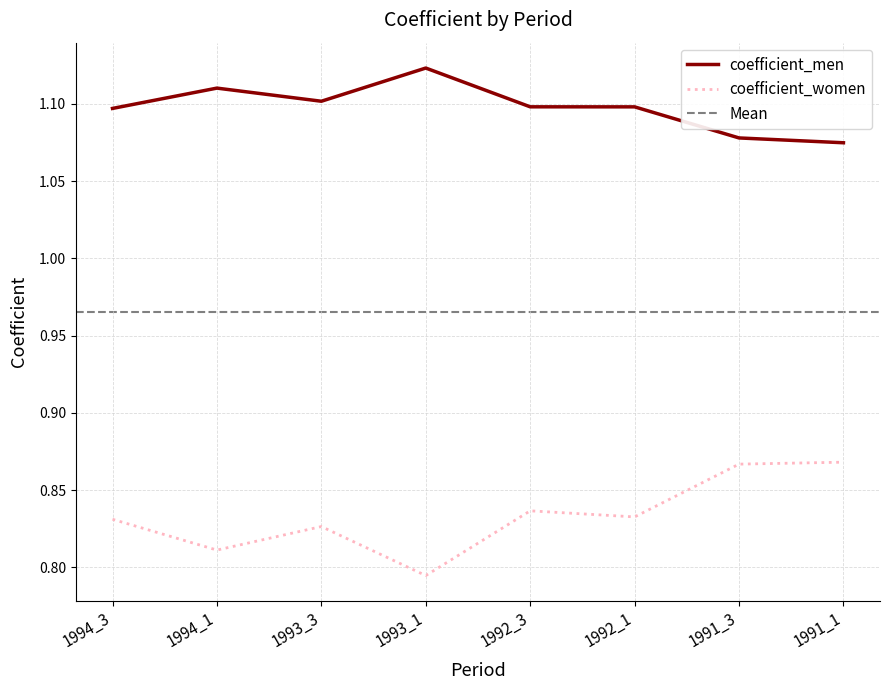

True or false: coefficient_women has a value of 0.8 at 1992_1.

True